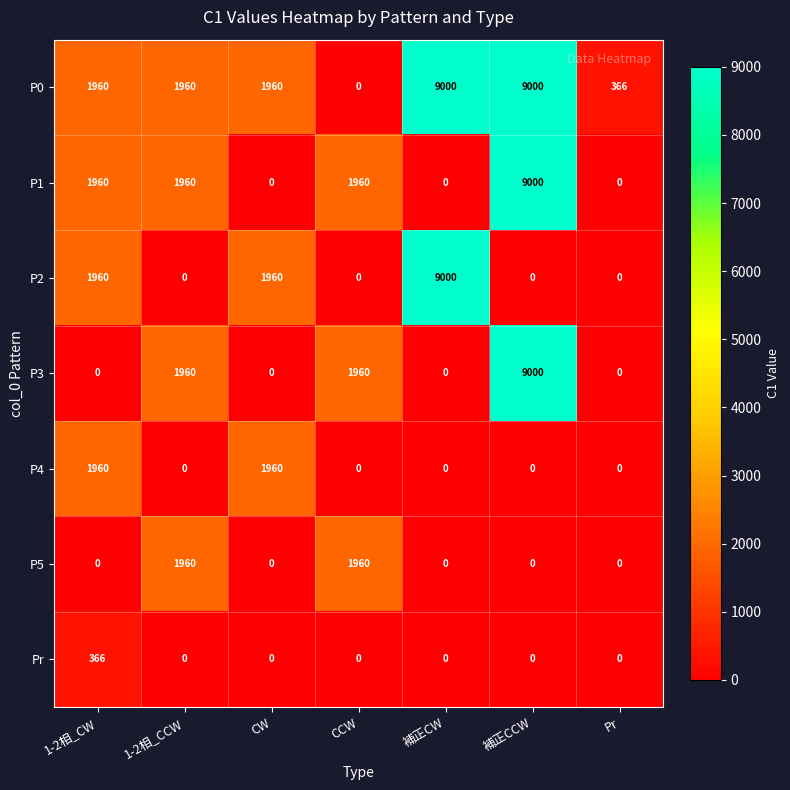

At which category is the sum across all series the highest?

補正CCW